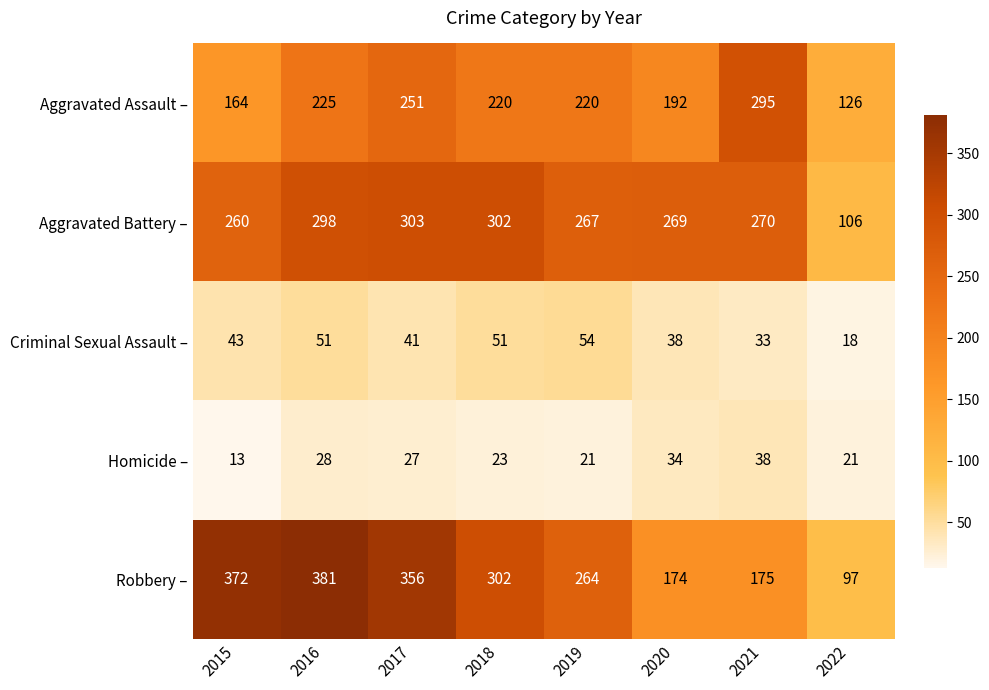

What is the sum of all Aggravated Assault – values?

1693